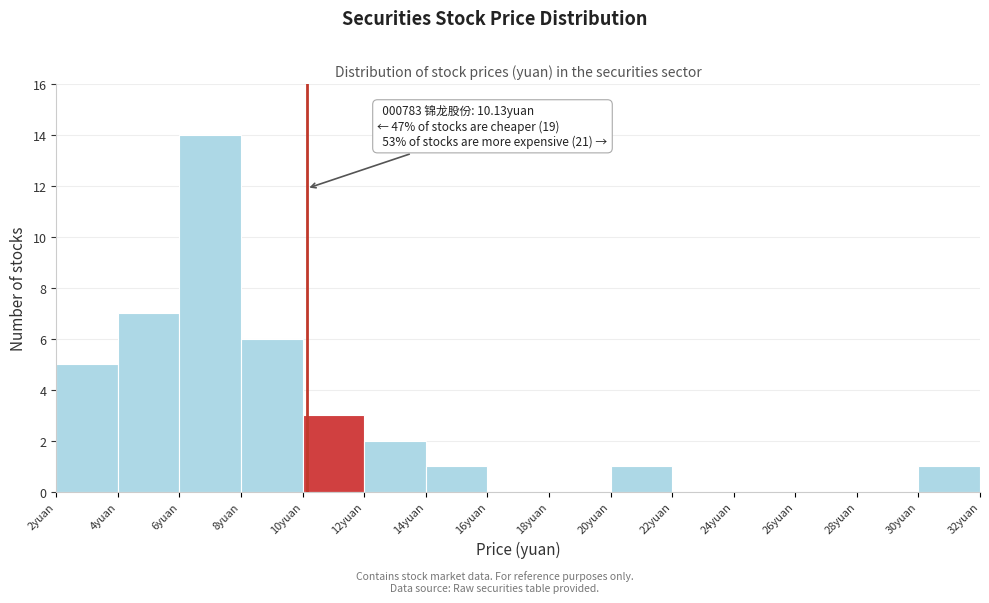

Which range on the x-axis has the tallest bar?

6 to 8